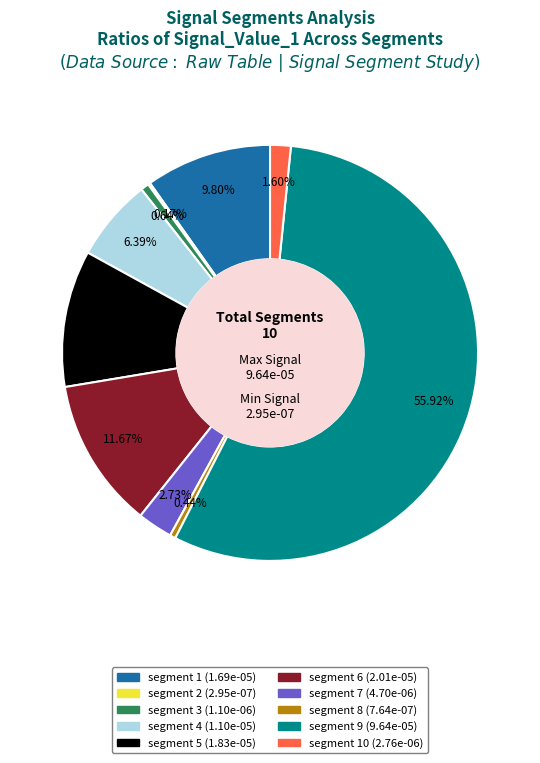

Does any single category account for the majority?

Yes